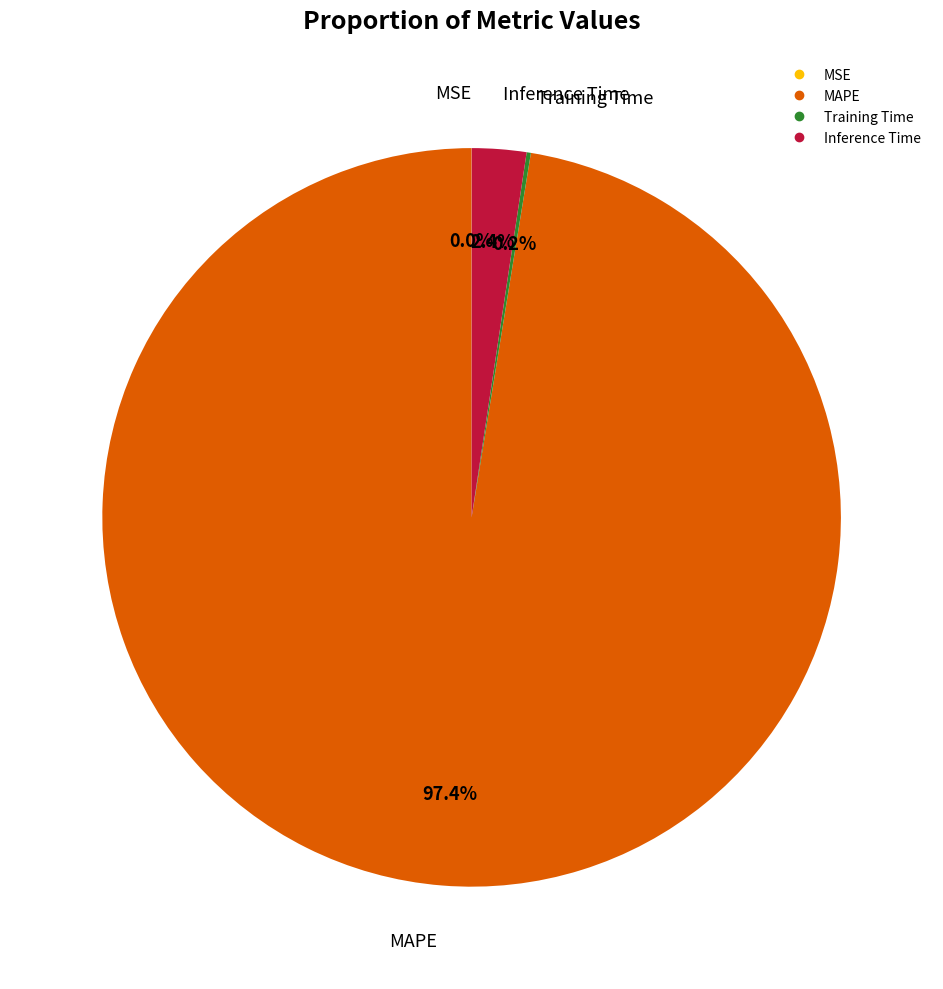

Does MAPE account for over 50% of the chart?

Yes